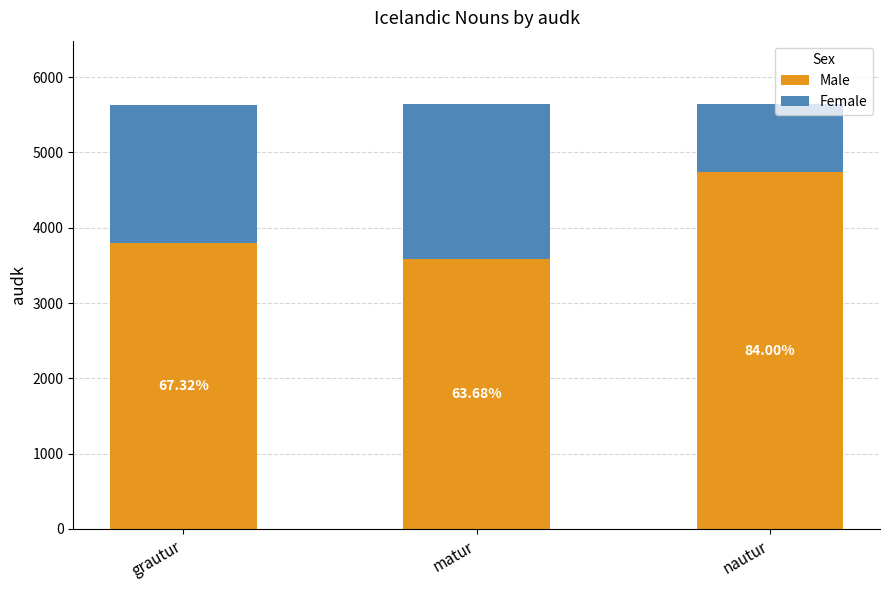

At which label is Female closest to 1475?

grautur